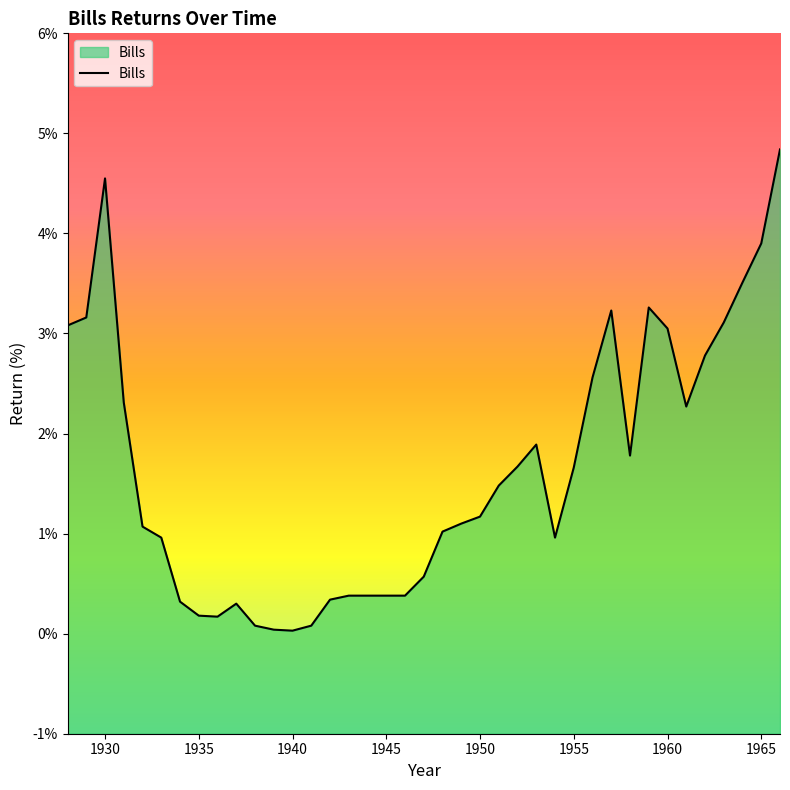

True or false: the data shows 0.0 at 1940.

True